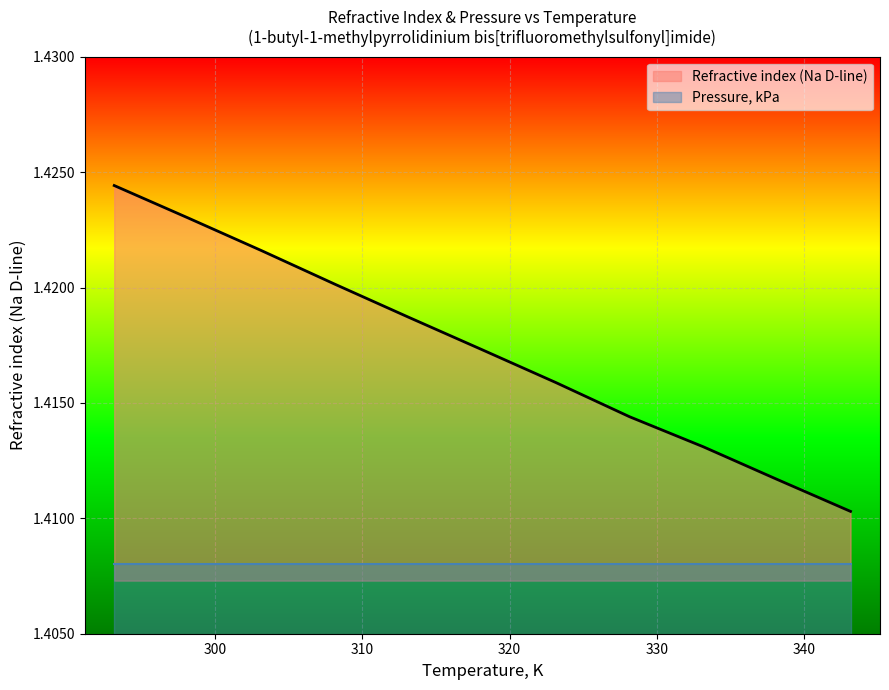

How many values are between 1 and 2?

11